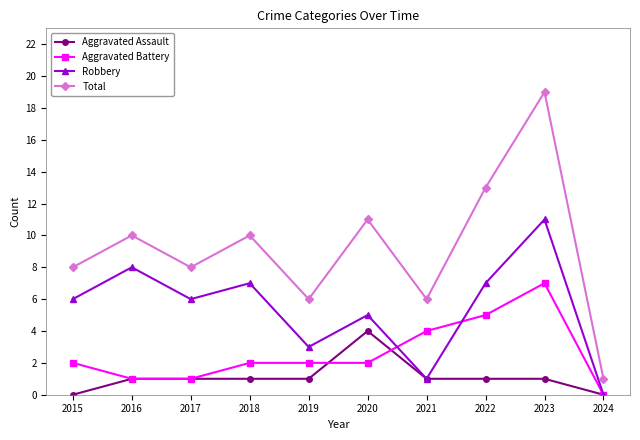

Where is the first local maximum for Robbery?

2016